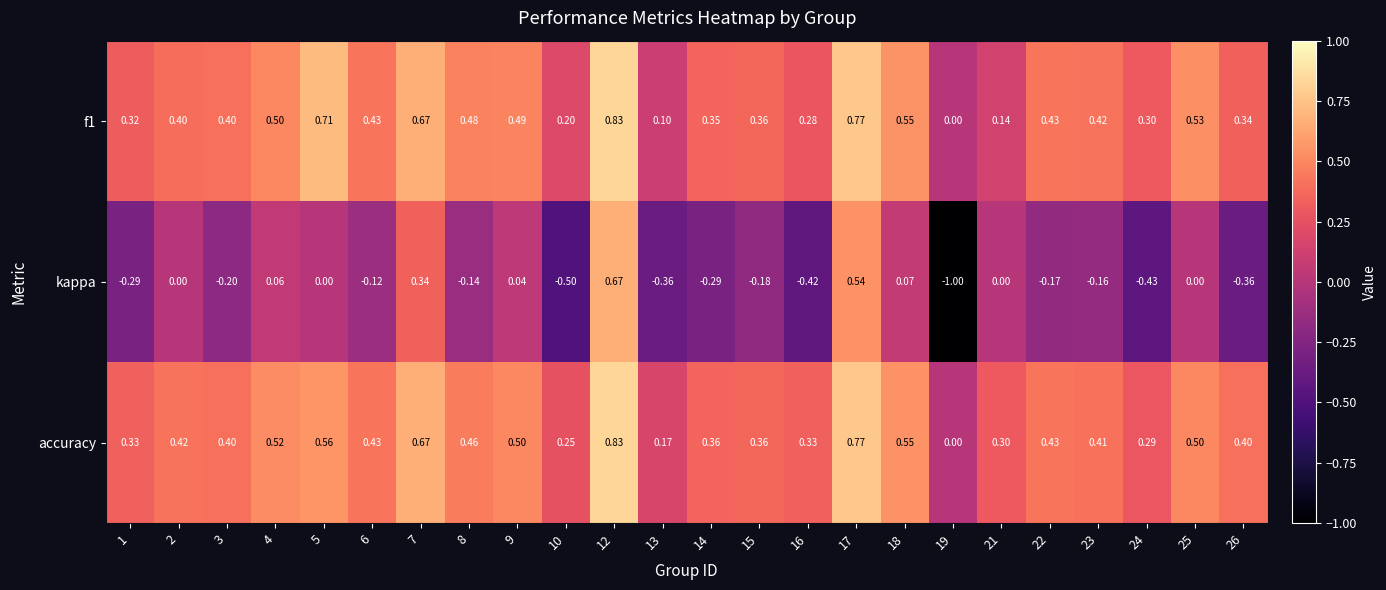

Which series has the largest total across all categories?

accuracy